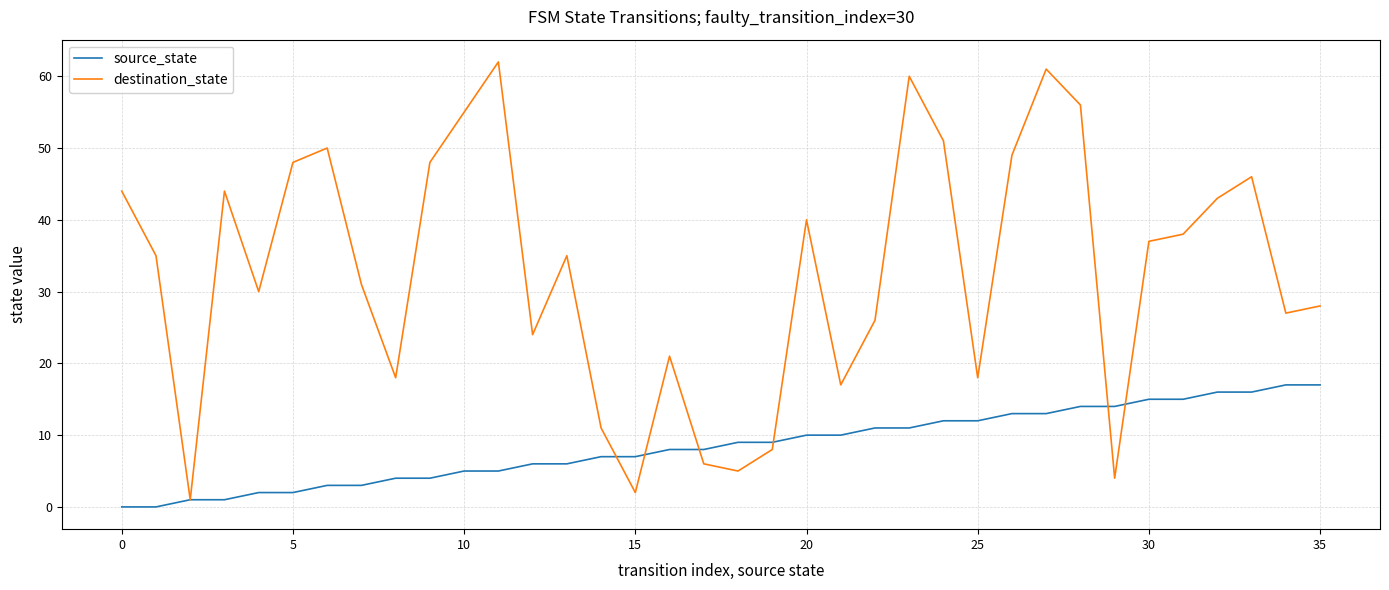

Which series has the widest spread of values?

destination_state